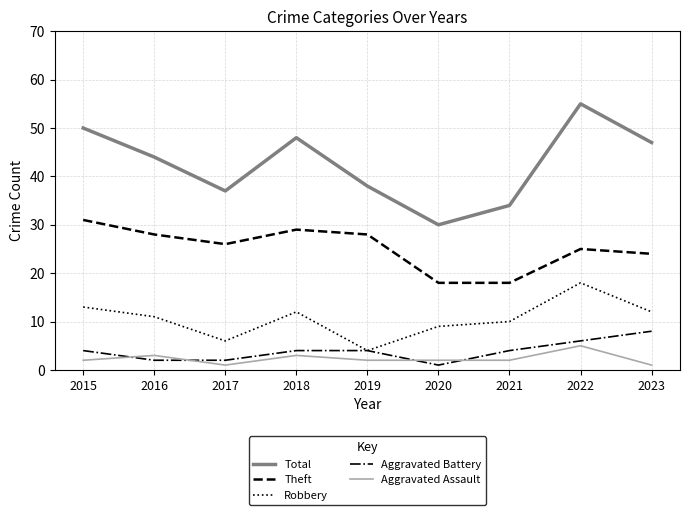

What is the smallest value displayed?

1